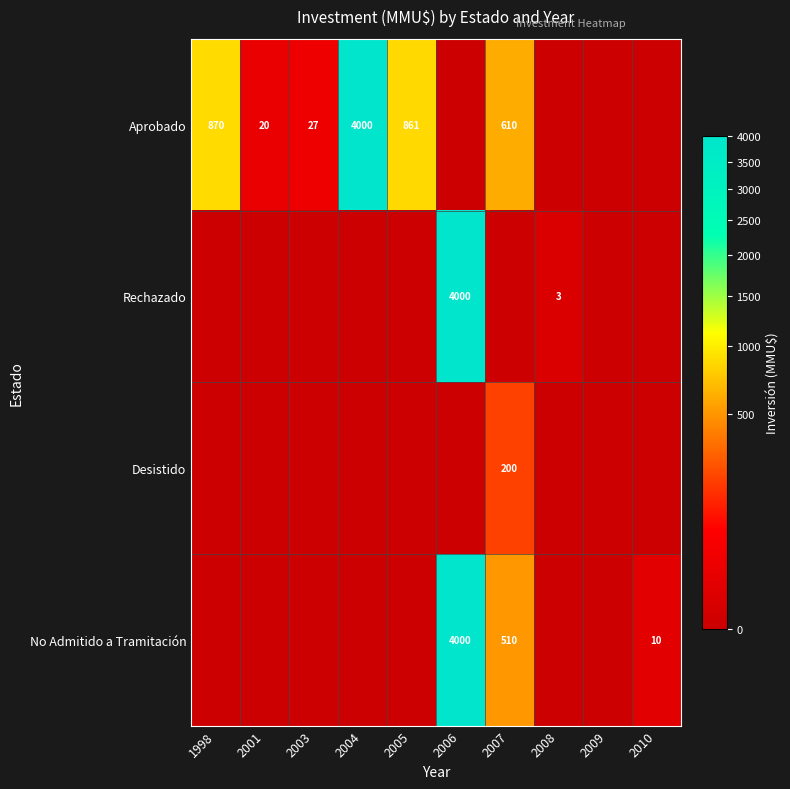

Is it true that Aprobado equals 27 at 2003?

True